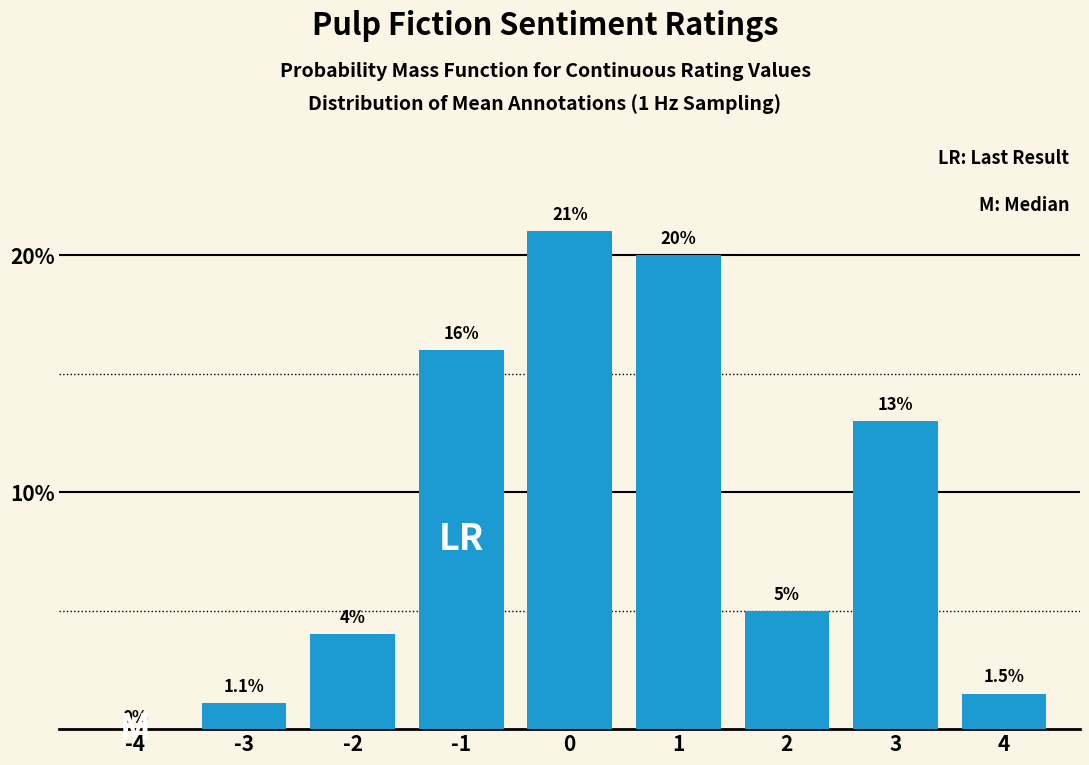

Reading right to left, transcribe all the data shown in this chart.

4=1.5	3=13.0	2=5.0	1=20.0	0=21.0	-1=16.0	-2=4.0	-3=1.1	-4=0.0